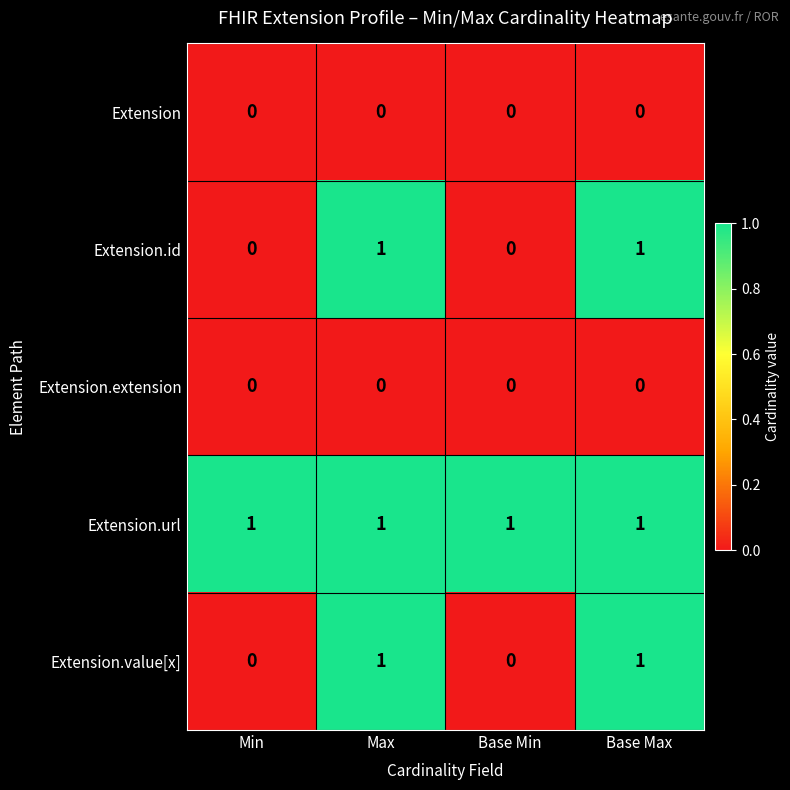

Is it true that Extension.url equals 1 at Base Max?

True